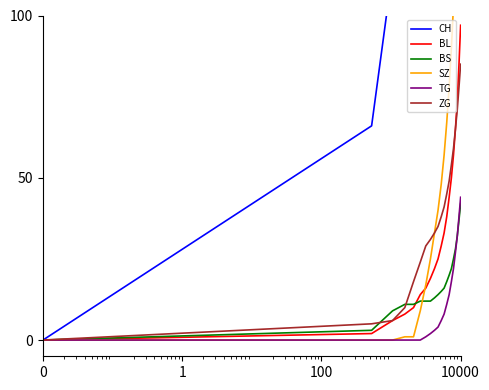

The BS series shows 23 at 8. True or false?

False